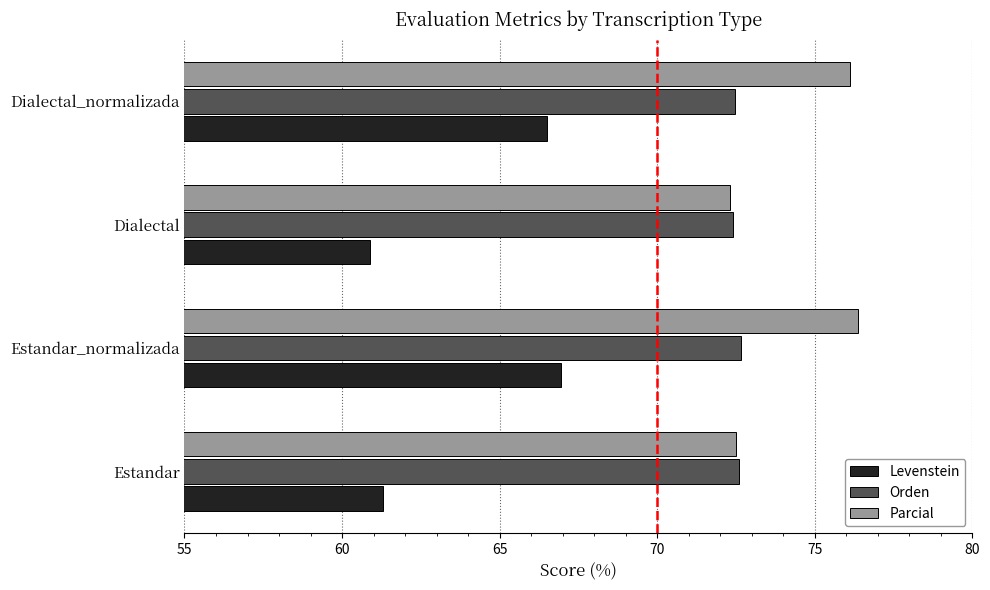

The value of Levenstein at Estandar is 34.9. True or false?

False